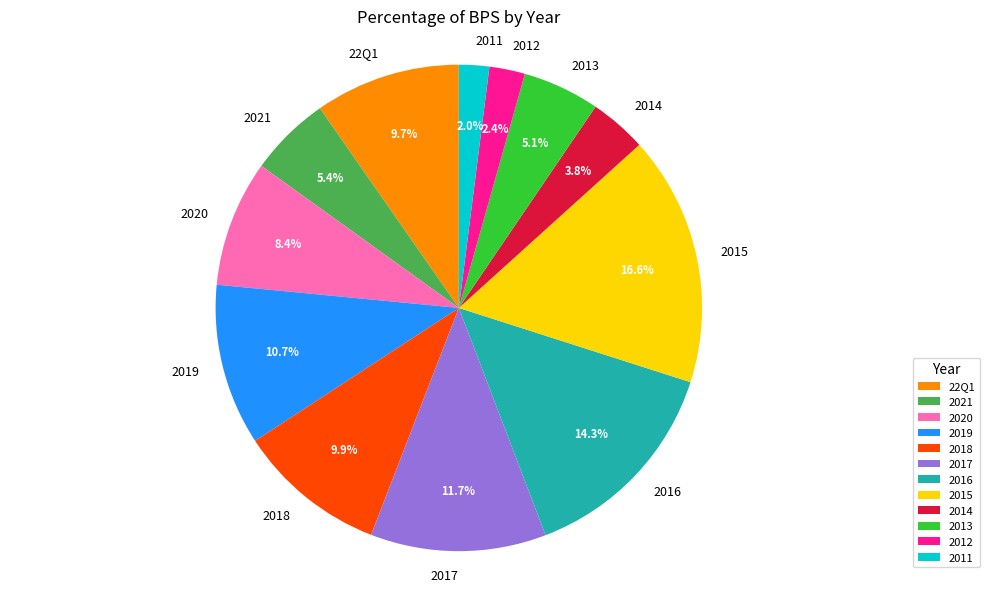

Does 2021 represent more than half of the total?

No